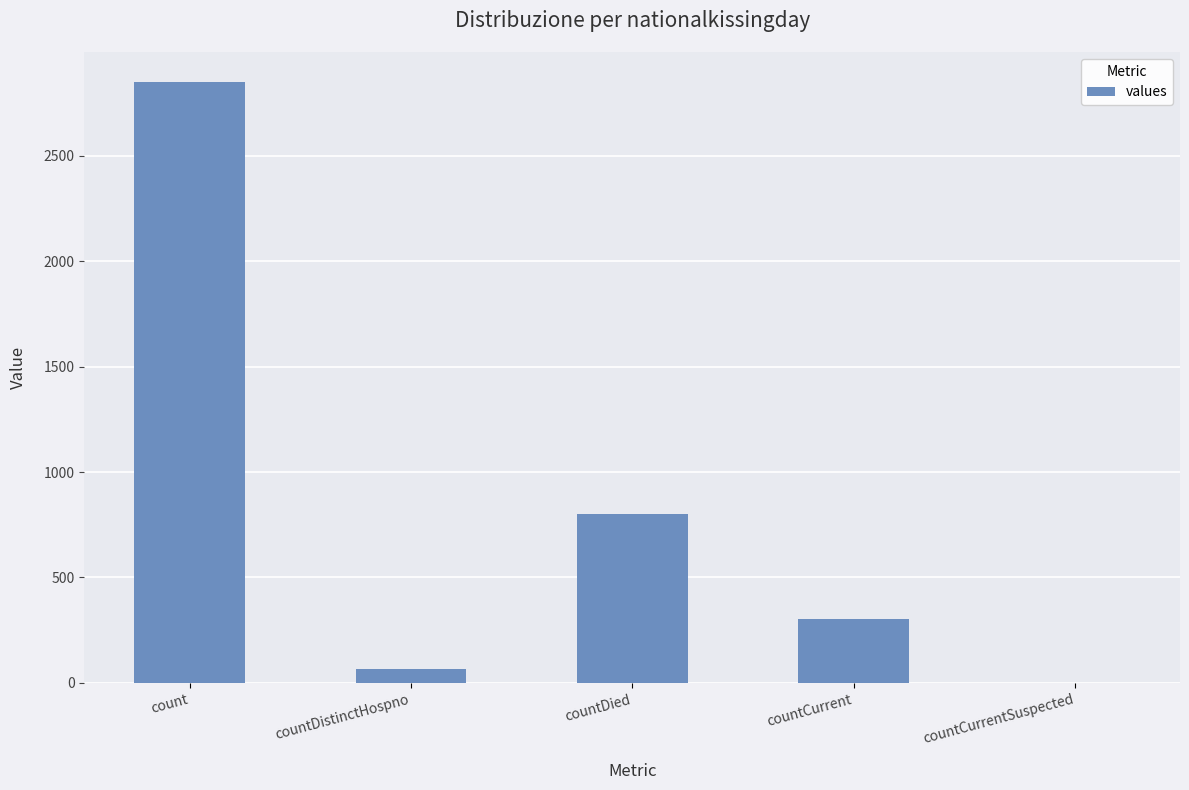

Are the bars horizontal?

No